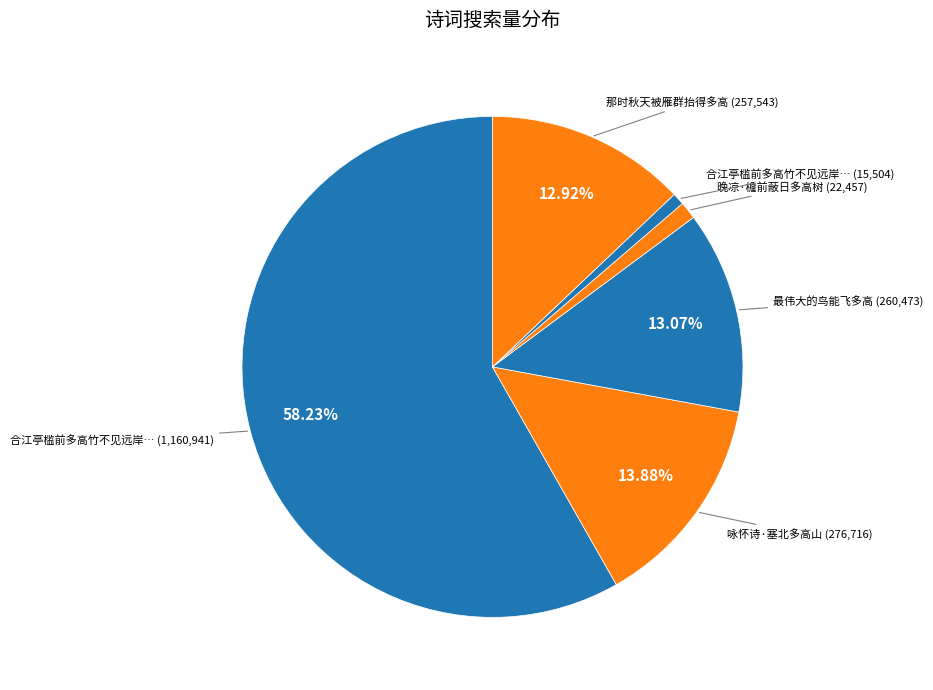

How many segments does this pie chart have?

6